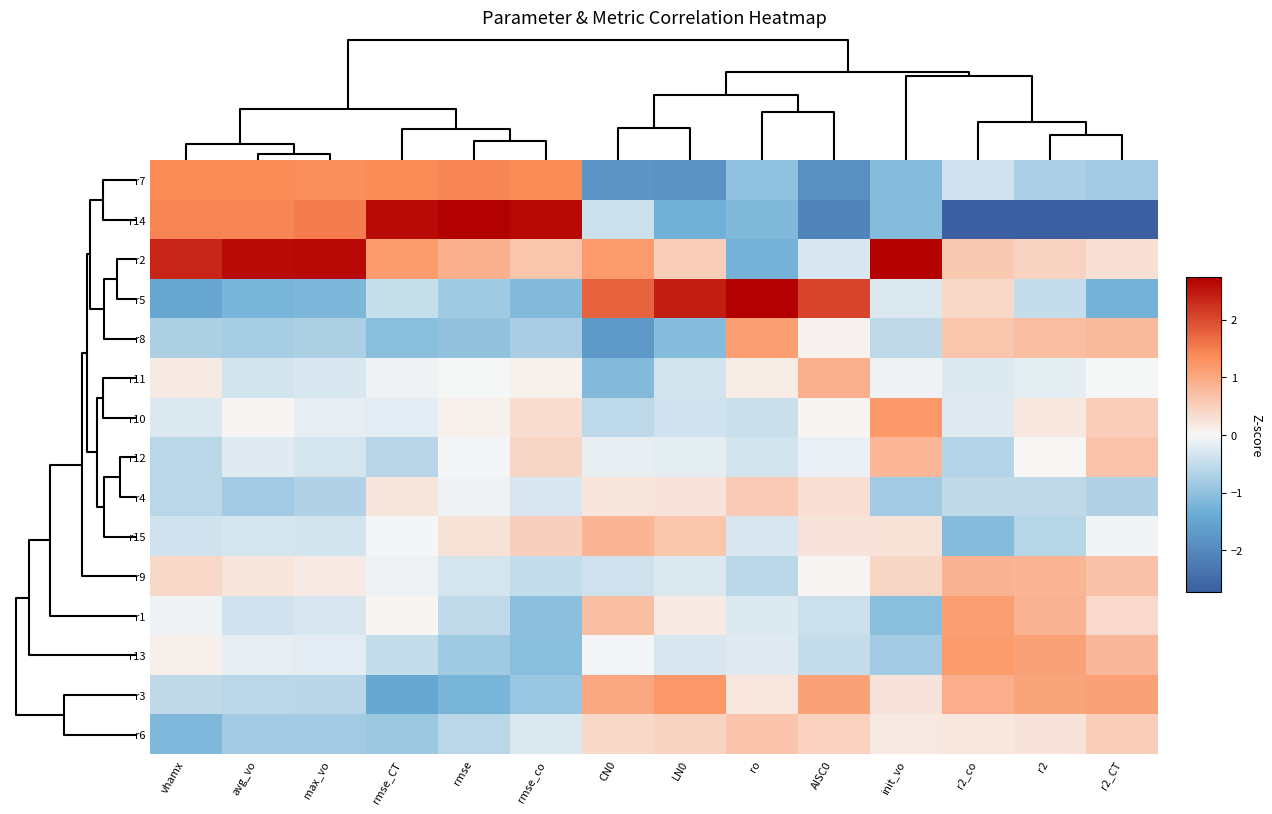

Rank the series by their maximum value, from lowest to highest.

r4, r6, r12, r15, r9, r11, r1, r8, r13, r10, r3, r7, r2, r14, r5